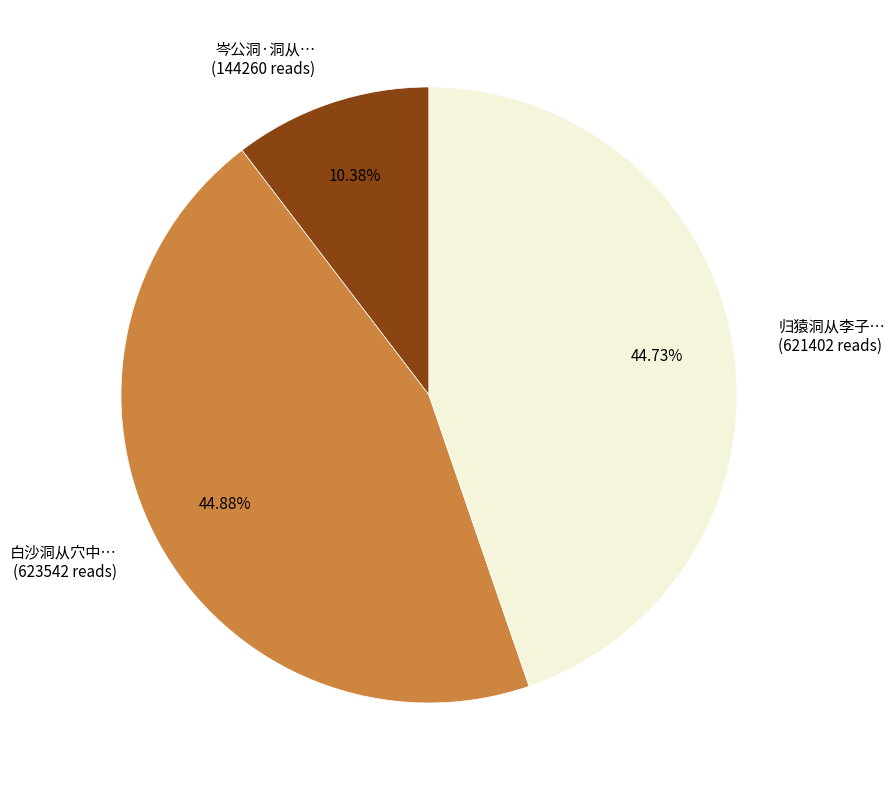

Combined, do 白沙洞从穴中… (623542 reads) and 岑公洞·洞从… (144260 reads) account for over 50%?

Yes